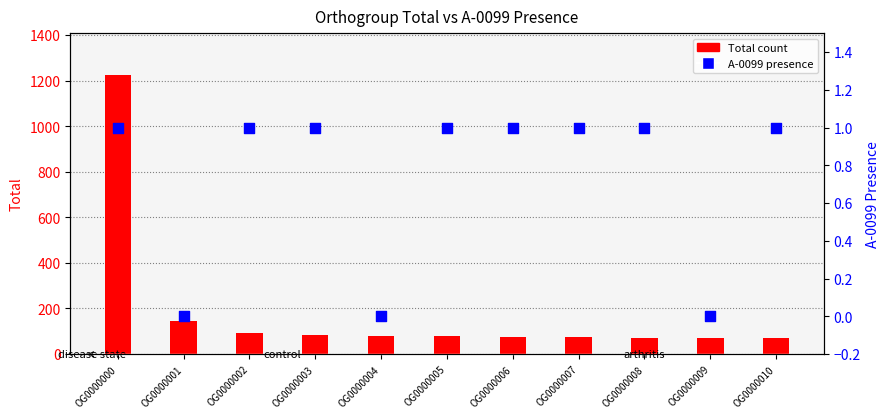

Which series has the widest spread of Y values?

Total count